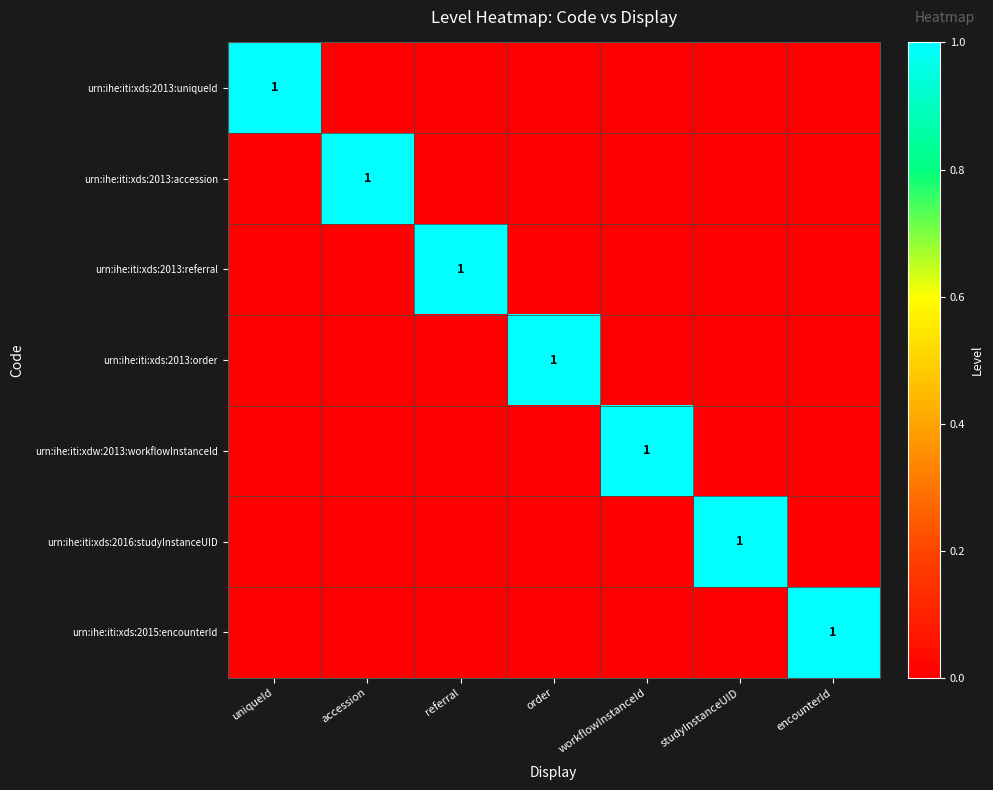

Which has a higher value, encounterId or workflowInstanceId?

encounterId